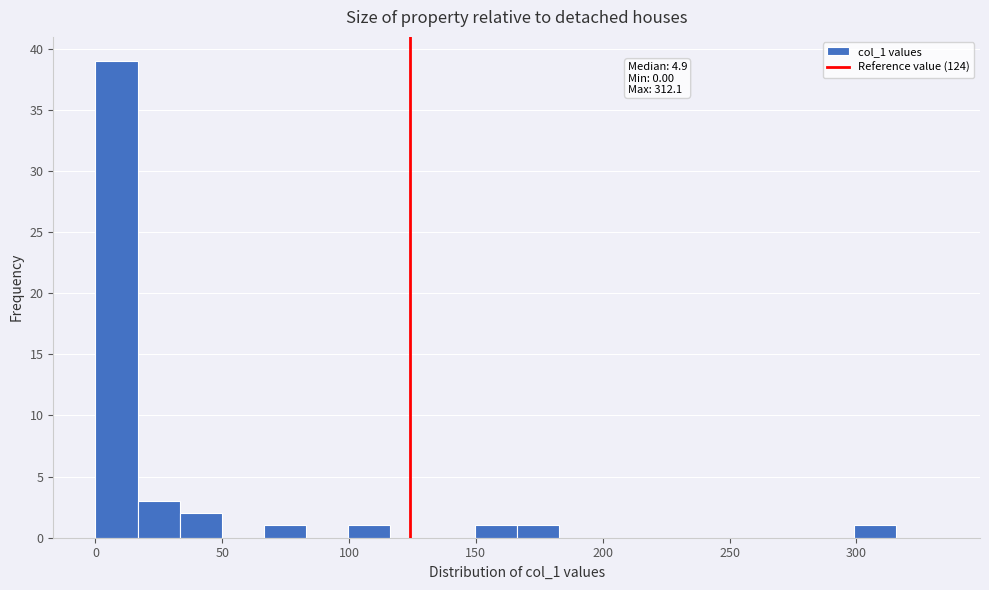

Around what value on the x-axis is the tallest bar? Give the approximate position of its centre, as read against the axis.

10